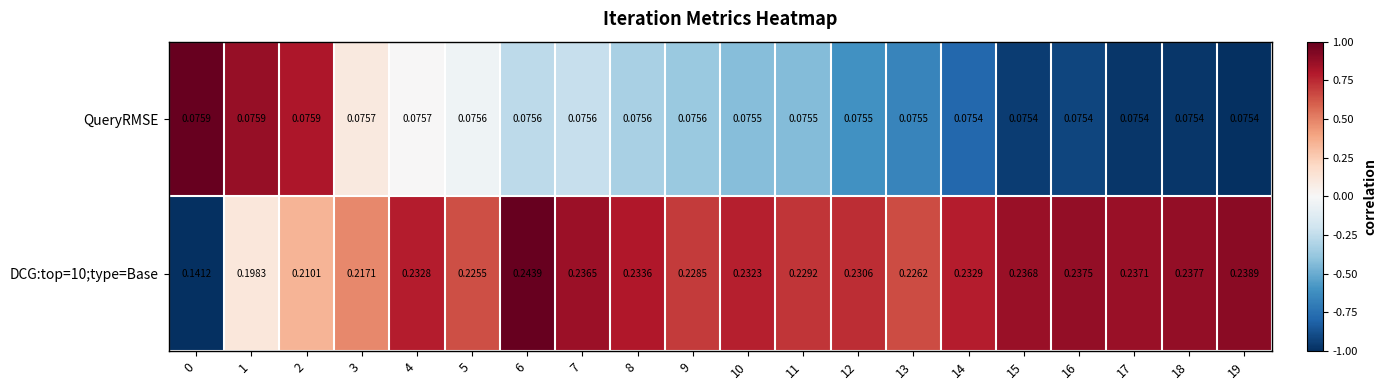

Is the value of DCG:top=10;type=Base at 16 greater than the value of QueryRMSE at 11?

Yes